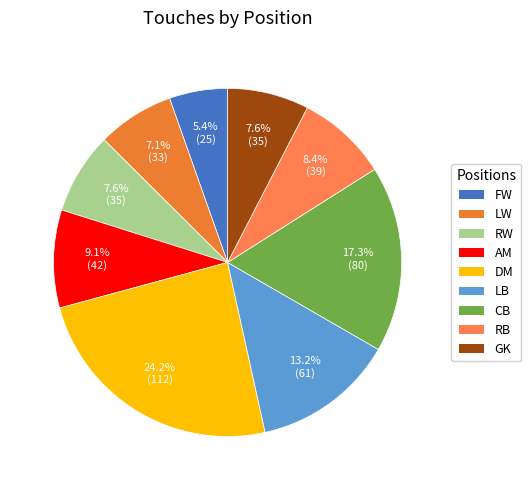

Is it true that GK is 8% of the pie?

True